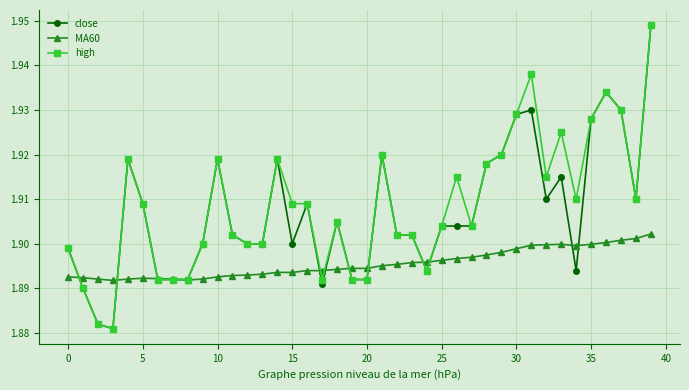

True or false: close has more than 0 interior local peaks.

True